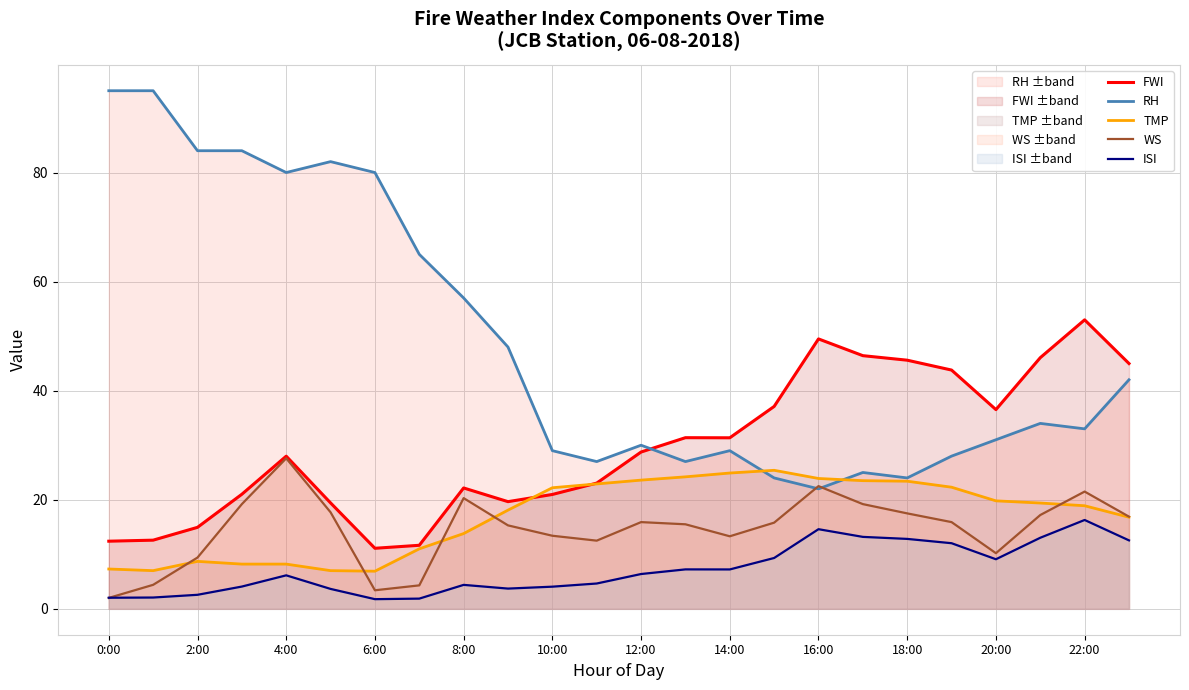

Which series has the largest total across all categories?

RH